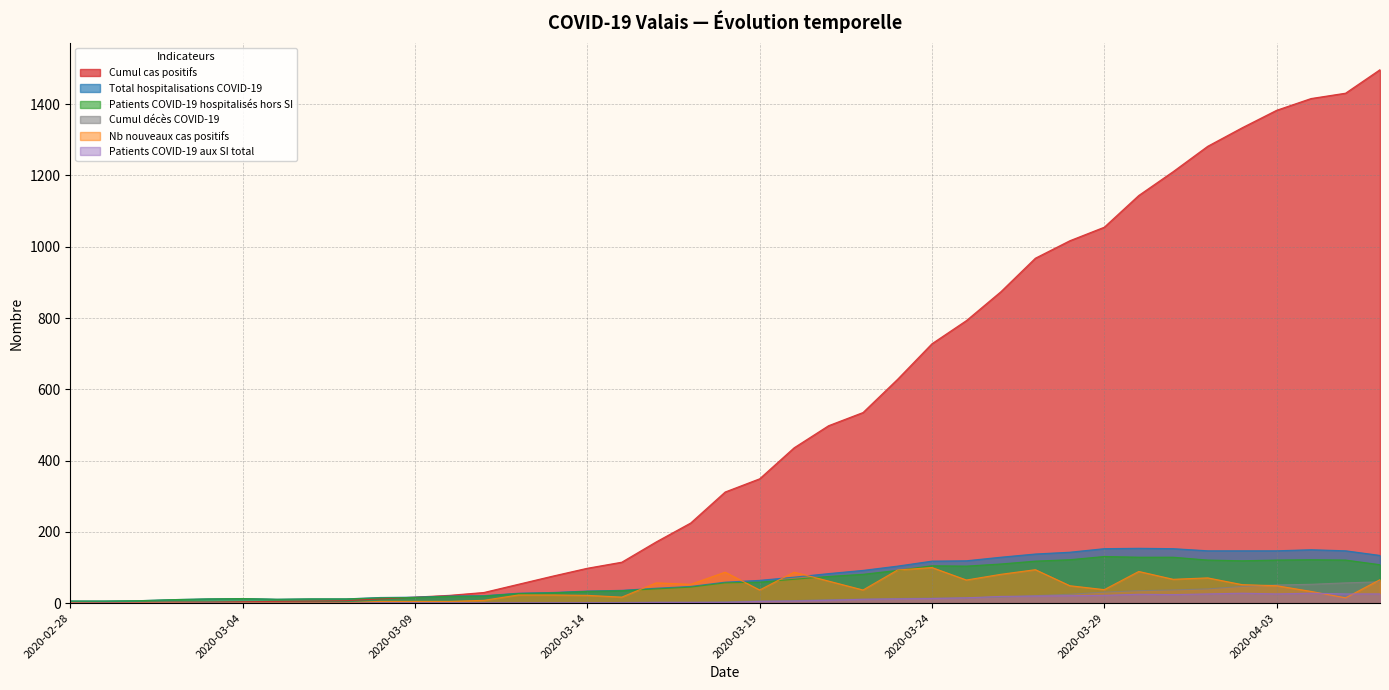

After their last crossing, which series has the higher values: Patients COVID-19 aux SI total or Cumul décès COVID-19?

Cumul décès COVID-19